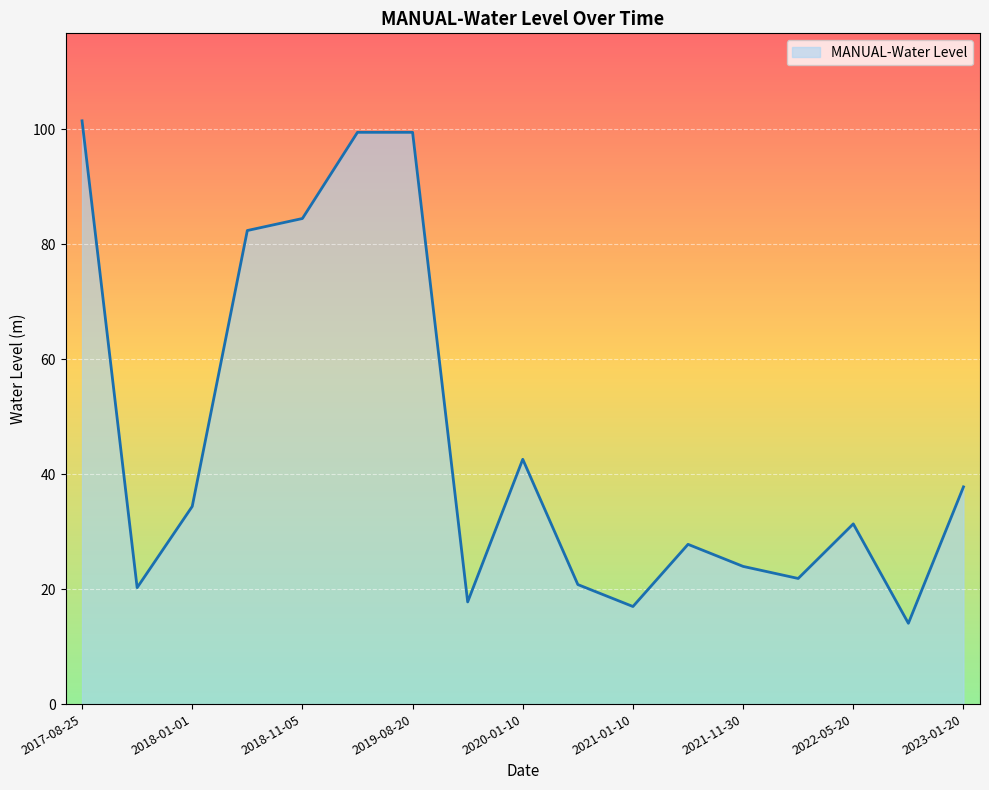

What is the difference between the maximum and minimum values?

87.4